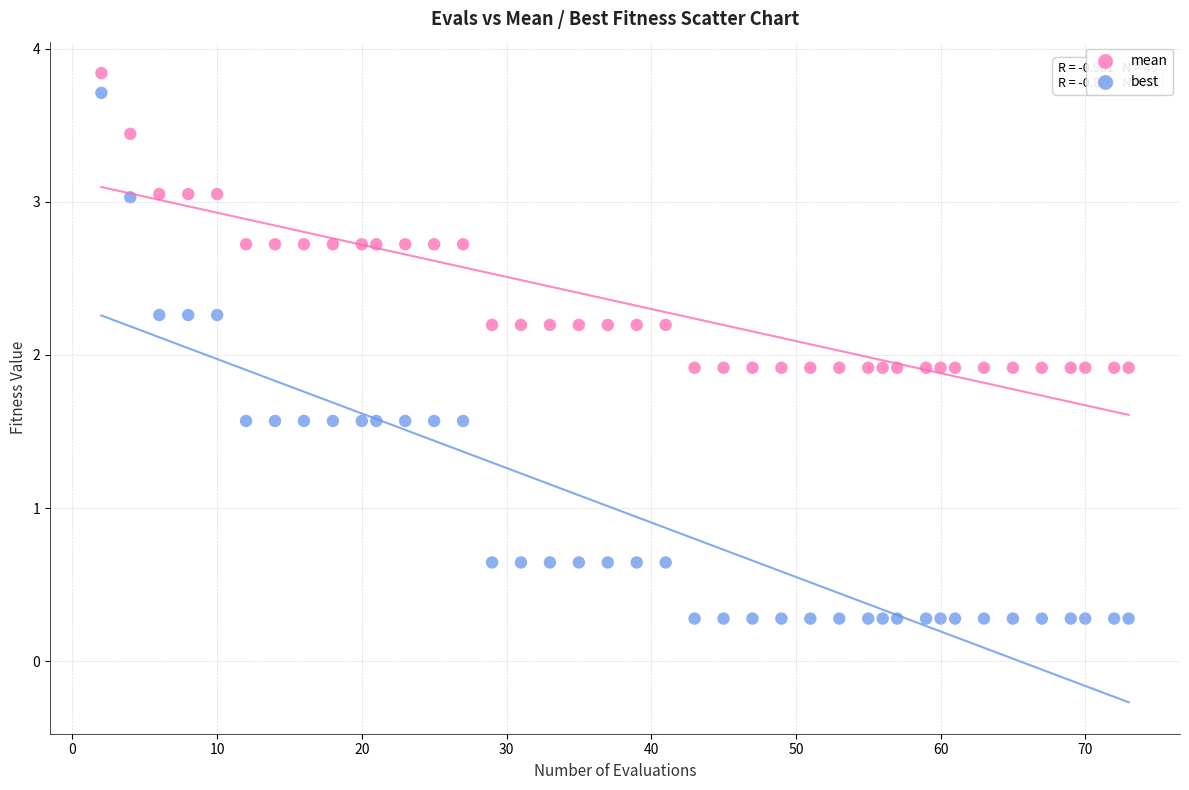

What are all the series names shown in the legend?

mean, best